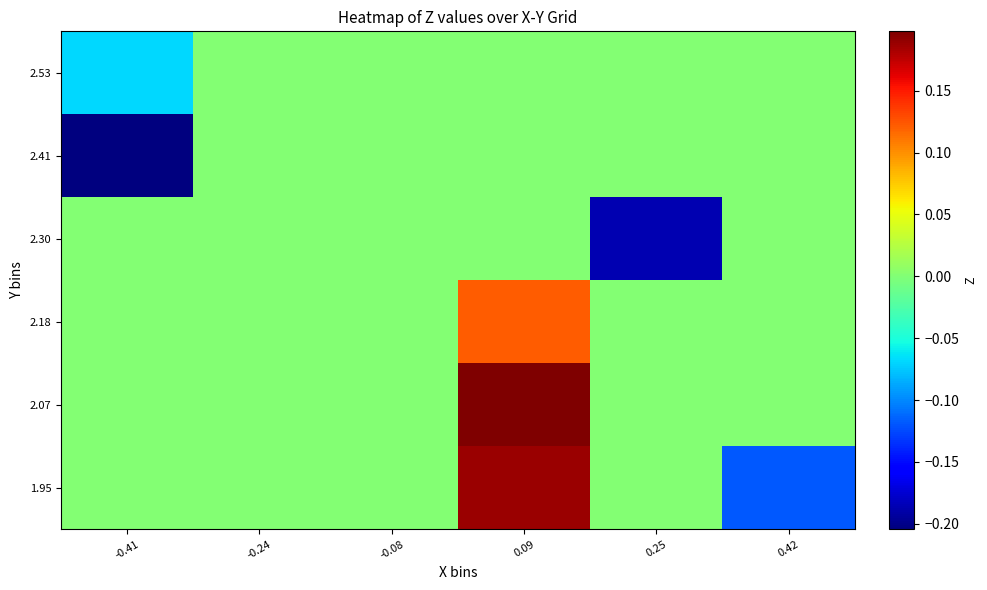

At which category is the sum across all series the highest?

0.09